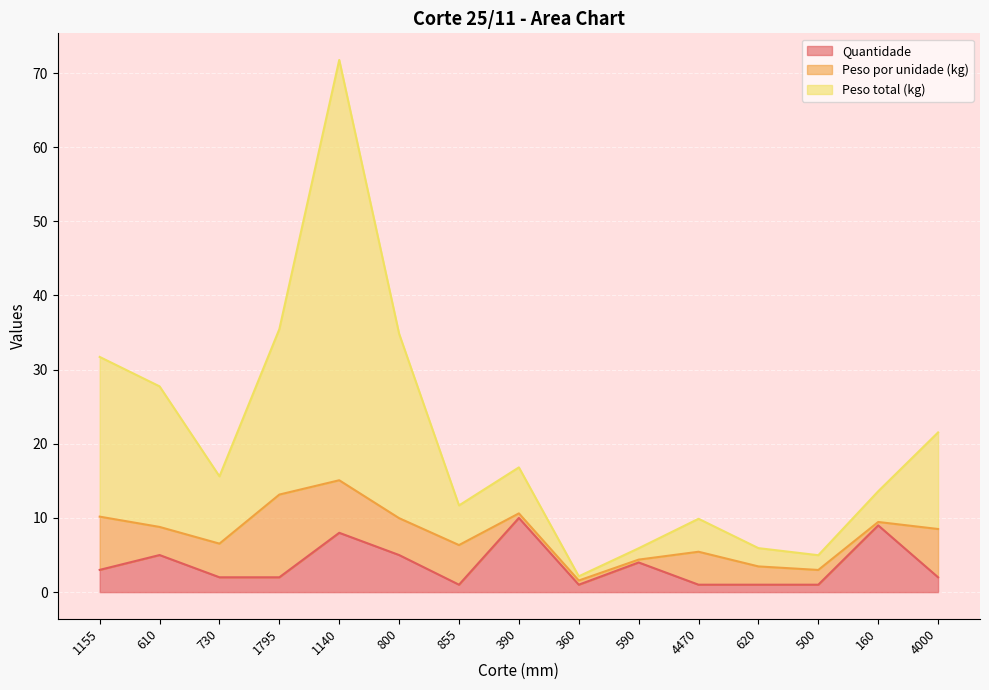

Which category has the lowest value across all series?

855